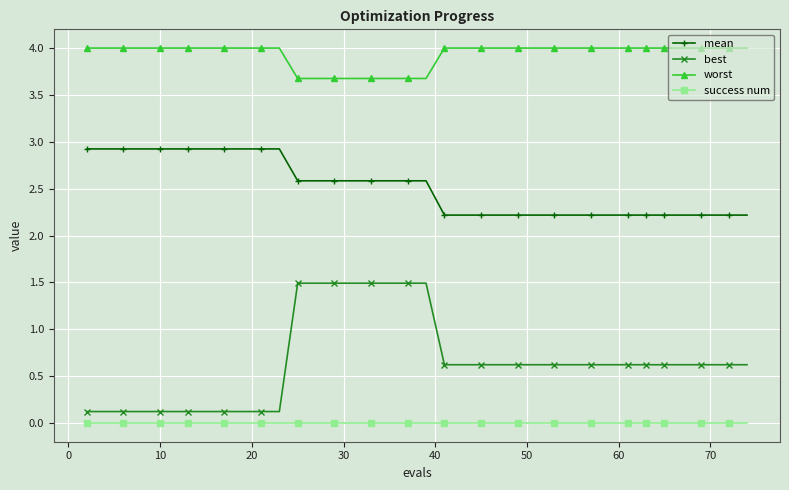

What is the average value of the mean series?

2.5